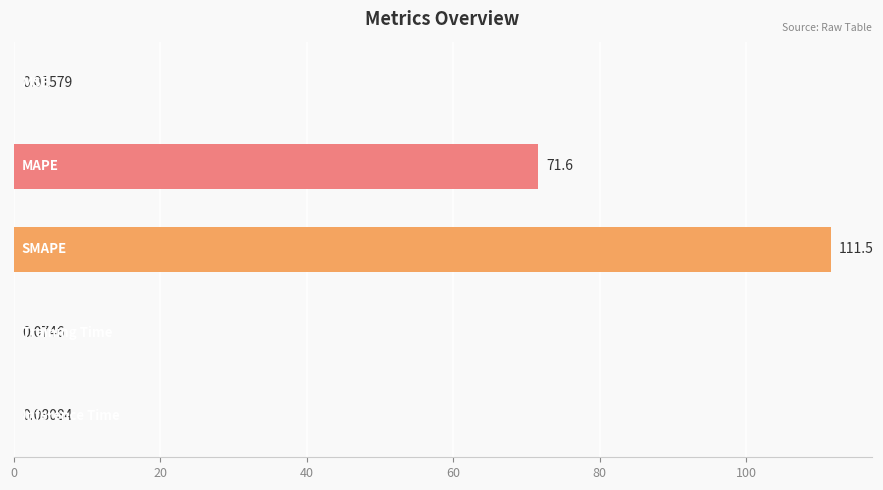

What is the sum of all values?

183.3